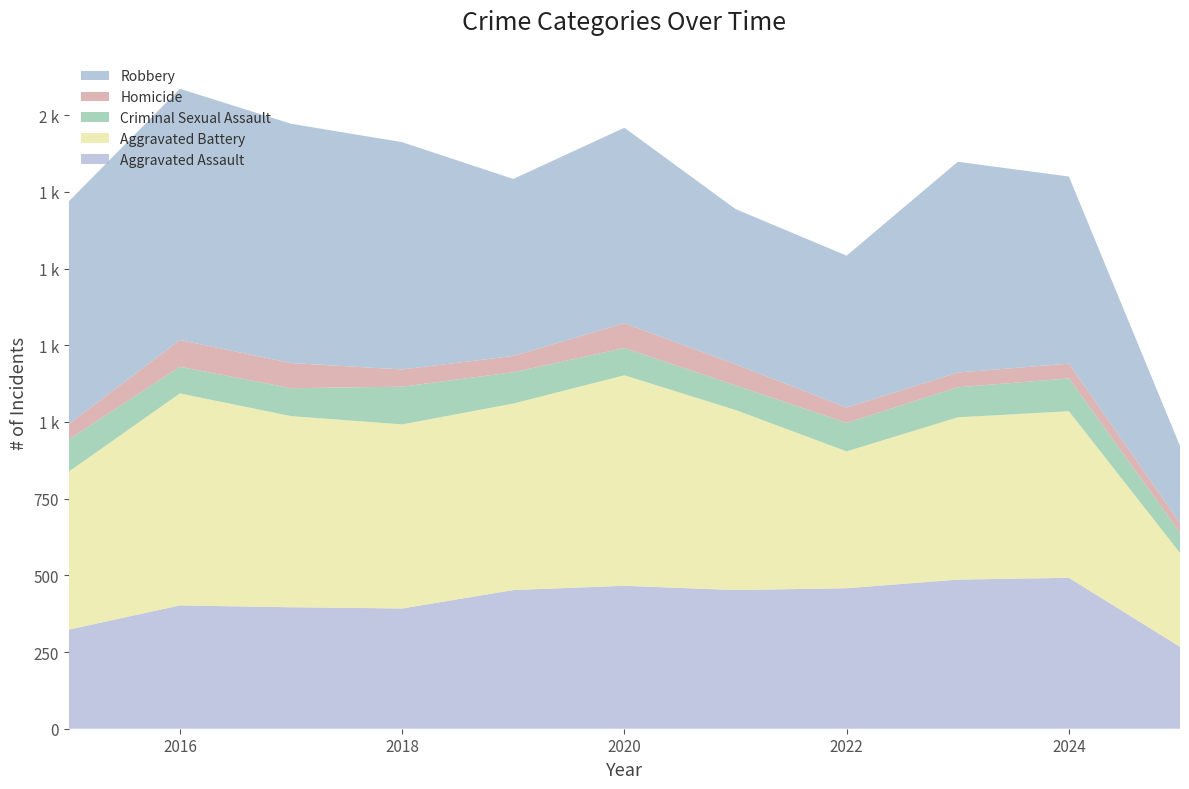

Reading left to right, transcribe all the data shown in this chart.

Aggravated Assault: 323	402	396	392	452	466	452	458	486	492	267
Aggravated Battery: 515	691	623	600	608	686	587	446	529	543	306
Criminal Sexual Assault: 105	87	91	123	102	89	80	93	98	107	66
Homicide: 50	87	82	56	53	81	69	50	48	48	32
Robbery: 726	819	780	741	577	637	506	495	687	610	251